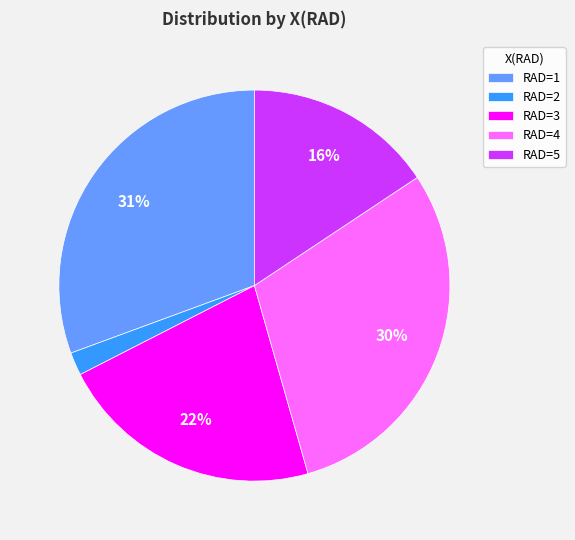

Between RAD=3 and RAD=5, which is larger?

RAD=3